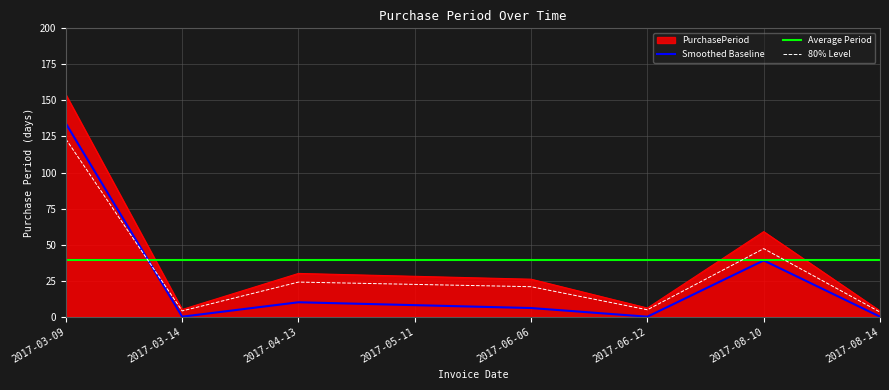

What position from the left is 2017-03-09?

1